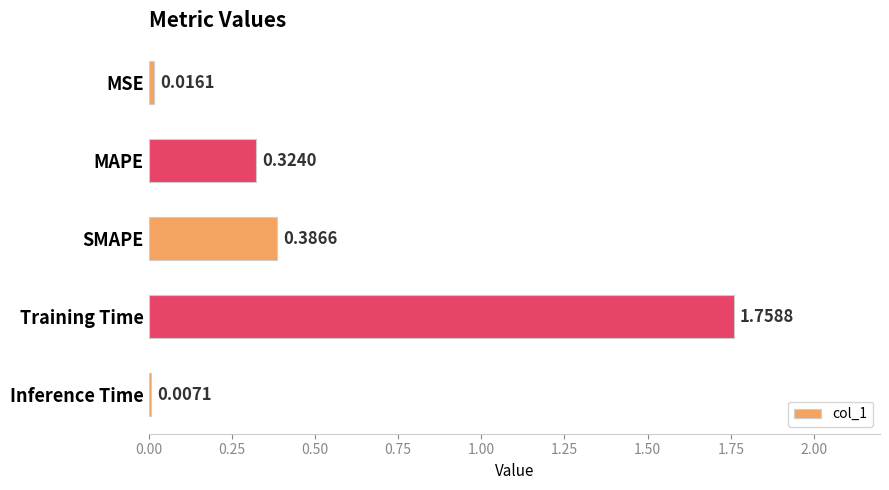

What is the sum of the values at SMAPE and Training Time?

2.1